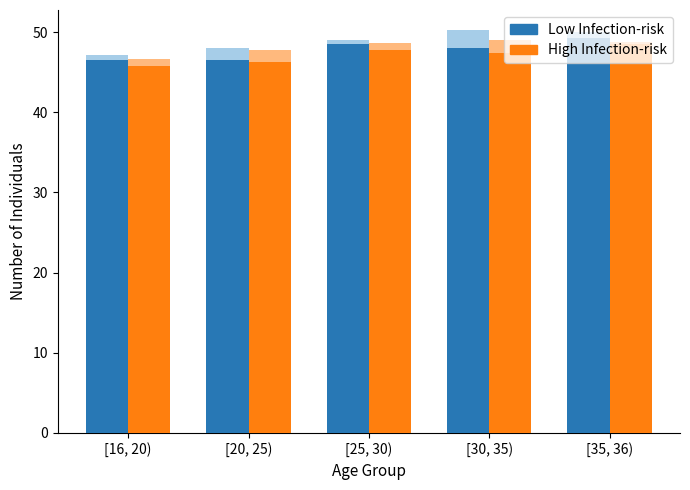

At which label does High Infection-risk first exceed 47?

[25, 30)